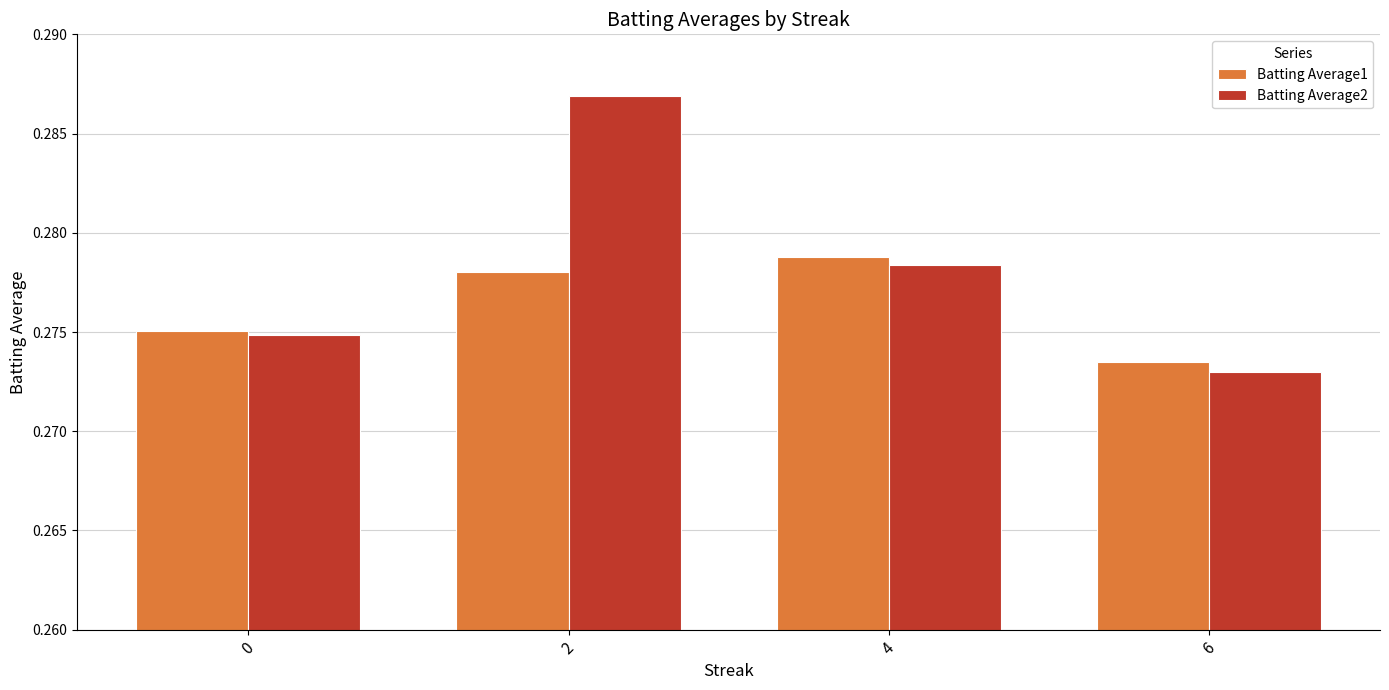

What are all the series names shown in the legend?

Batting Average1, Batting Average2